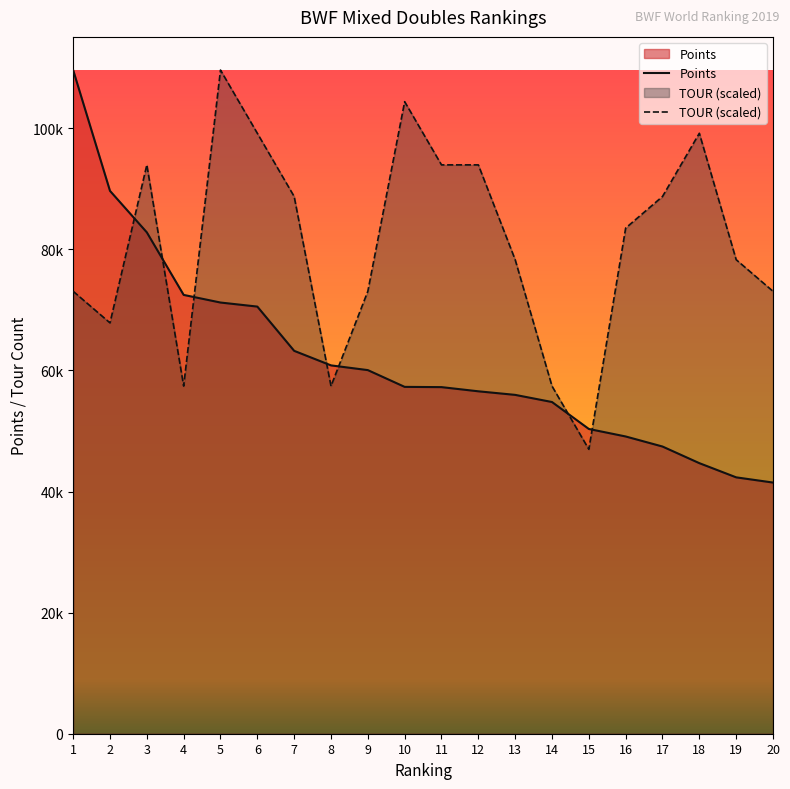

Where do TOUR and Points first cross each other?

2 and 3